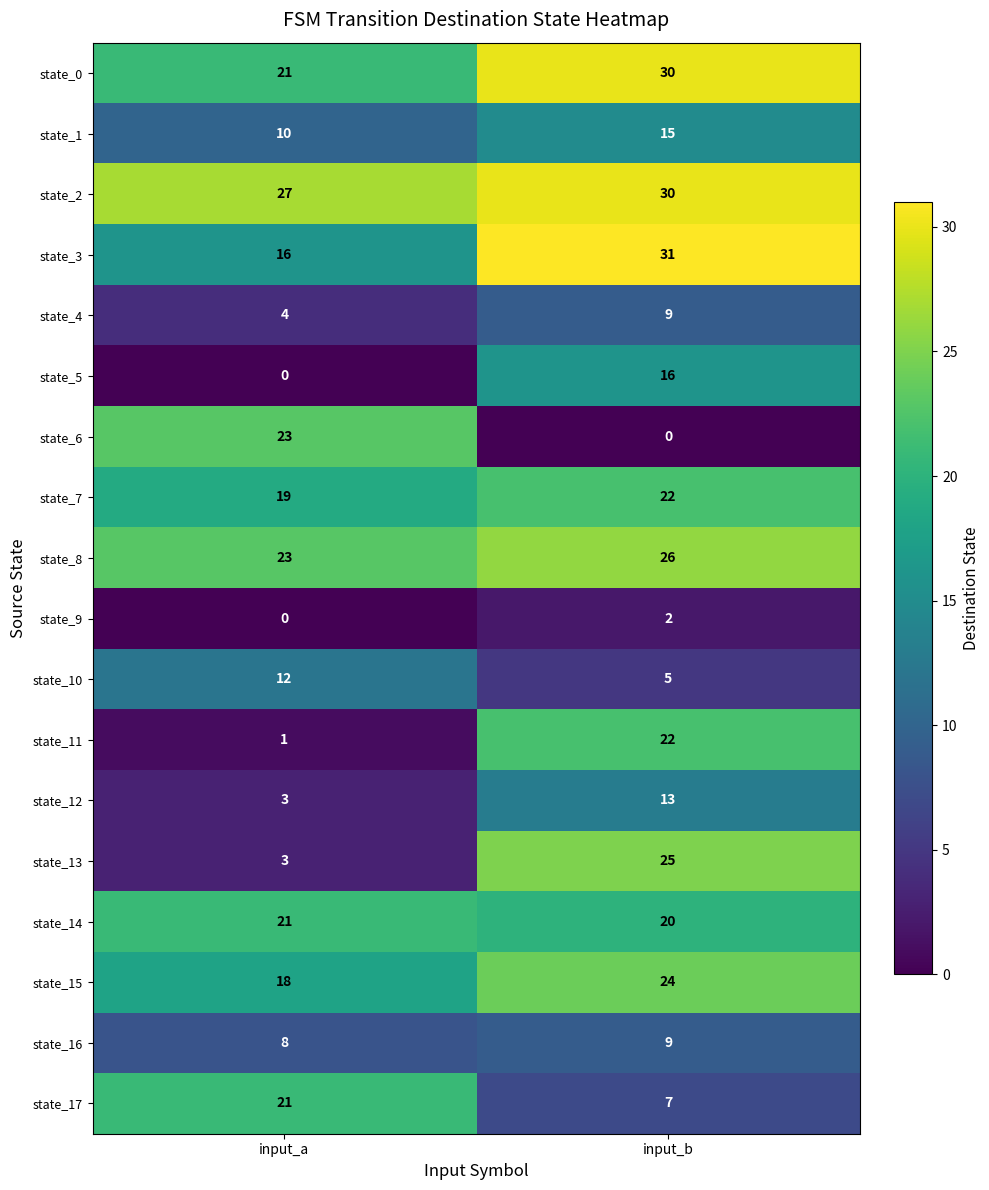

The value of state_14 at input_a is 37. True or false?

False